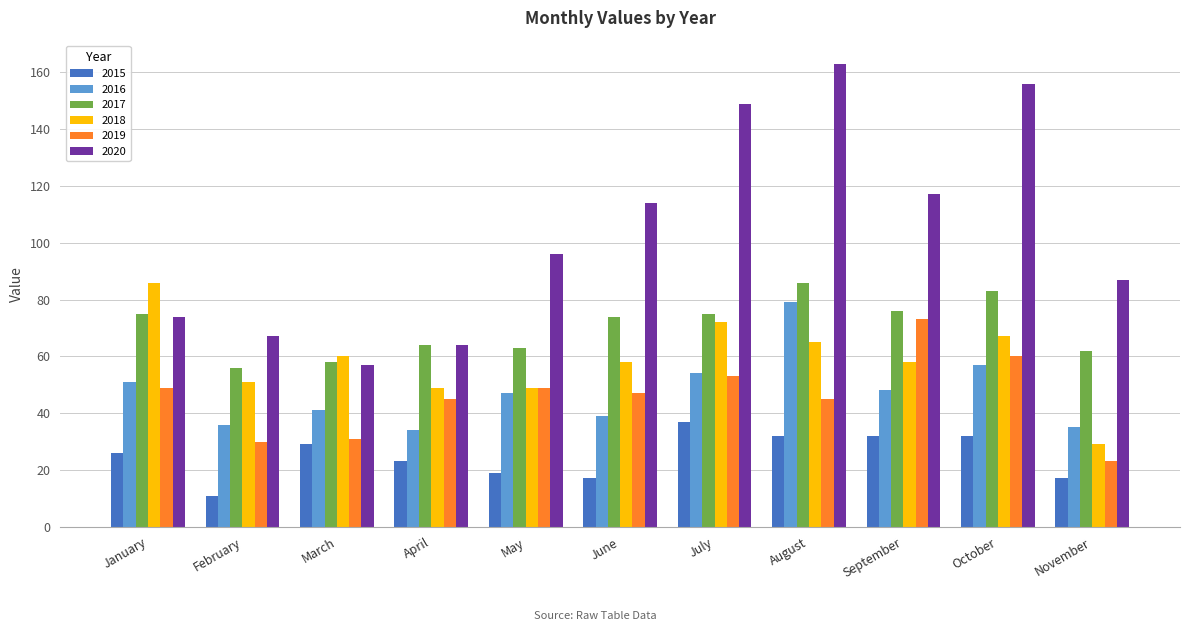

Which category has the highest value in the 2020 series?

August